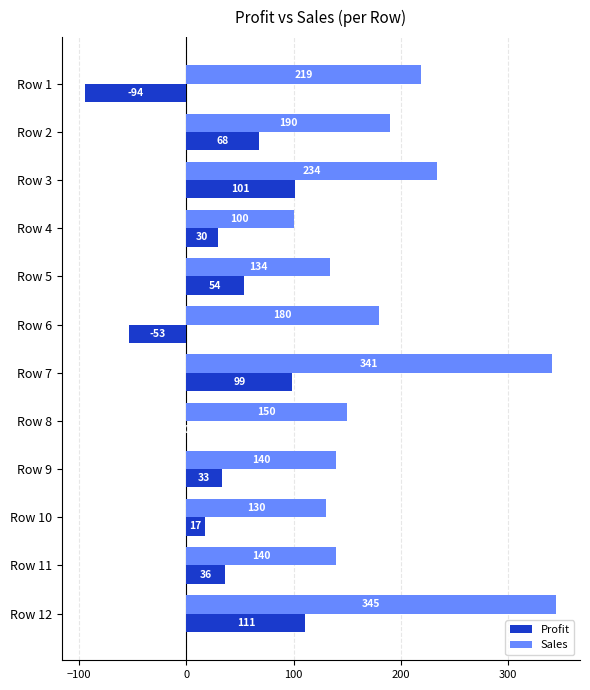

Is it true that Profit equals 30 at Row 4?

True